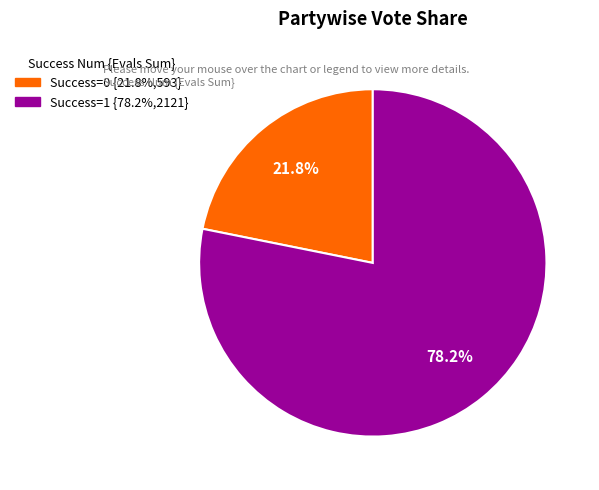

Is there a majority slice in this chart?

Yes